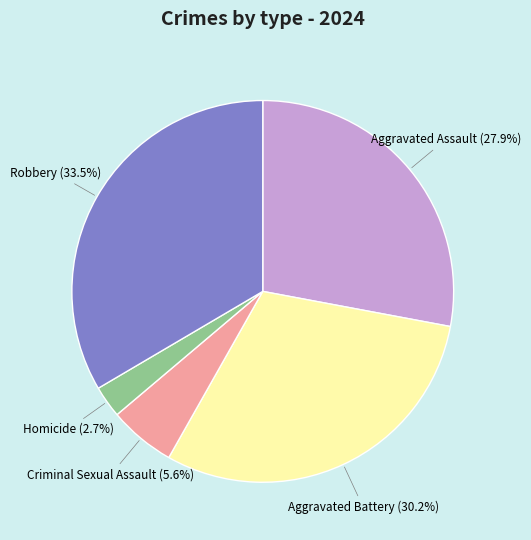

Is there a majority slice in this chart?

No